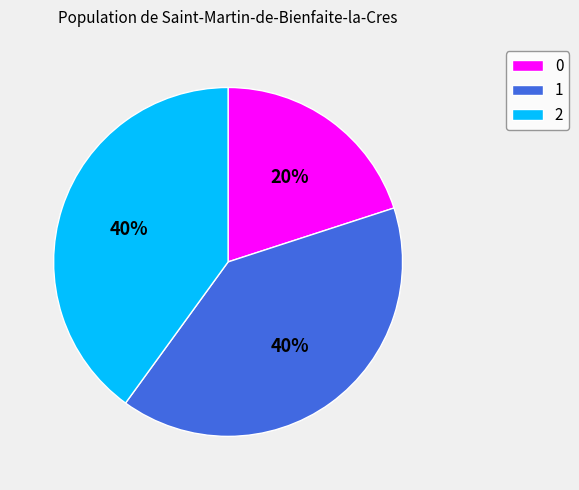

Do 1 and 2 together represent more than half of the pie?

Yes